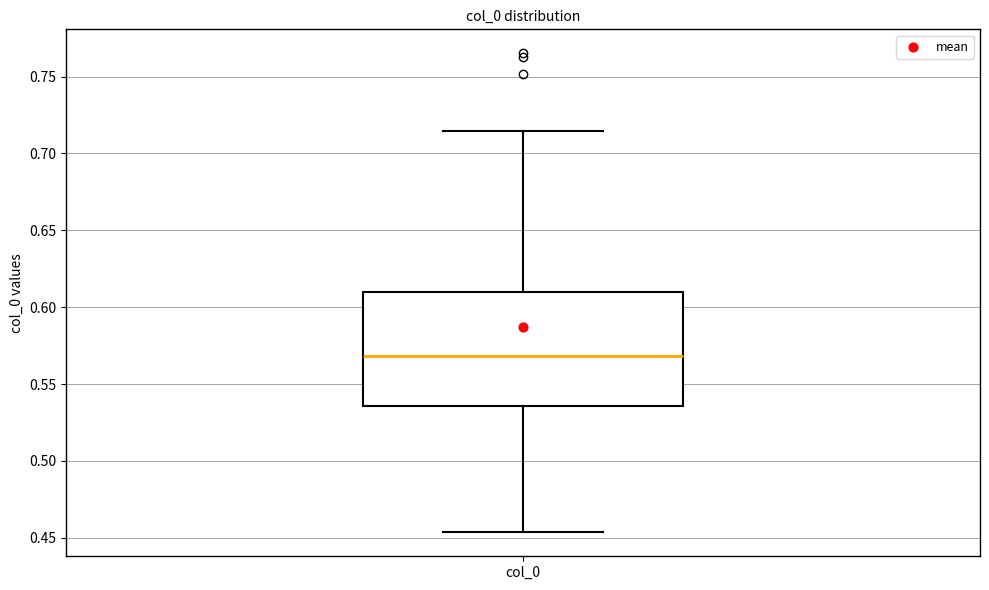

Transcribe this box plot: give where the median line is, the range the box spans, and where the two whiskers end, as read against the y-axis. The values are not printed on the chart, so give them approximately, as read against the axis.

median 0.570, box 0.535 to 0.610, whiskers 0.455 to 0.715